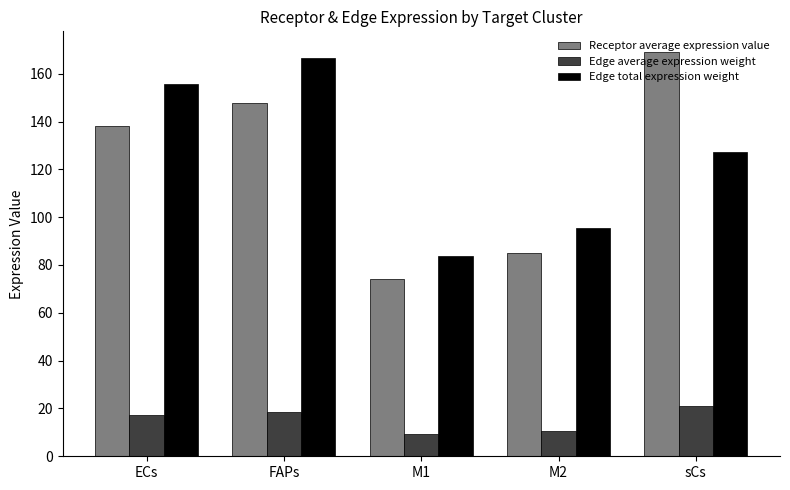

What is the value of the Edge total expression weight bar at the 1st from the left?

155.7